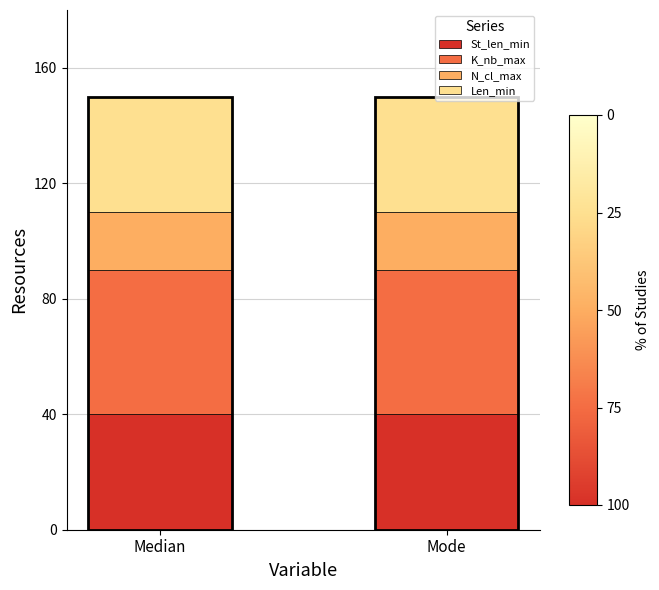

What are all the series names shown in the legend?

St_len_min, K_nb_max, N_cl_max, Len_min